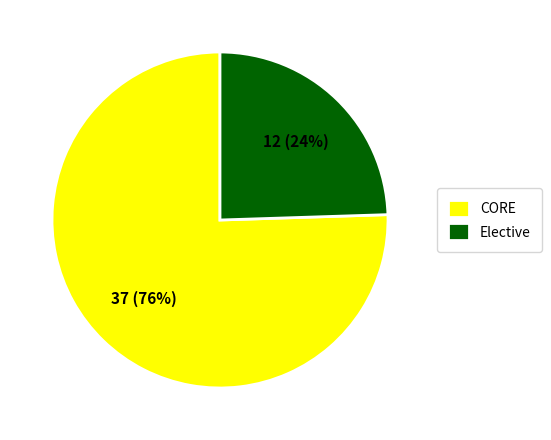

True or false: Elective accounts for 37% of the total.

False